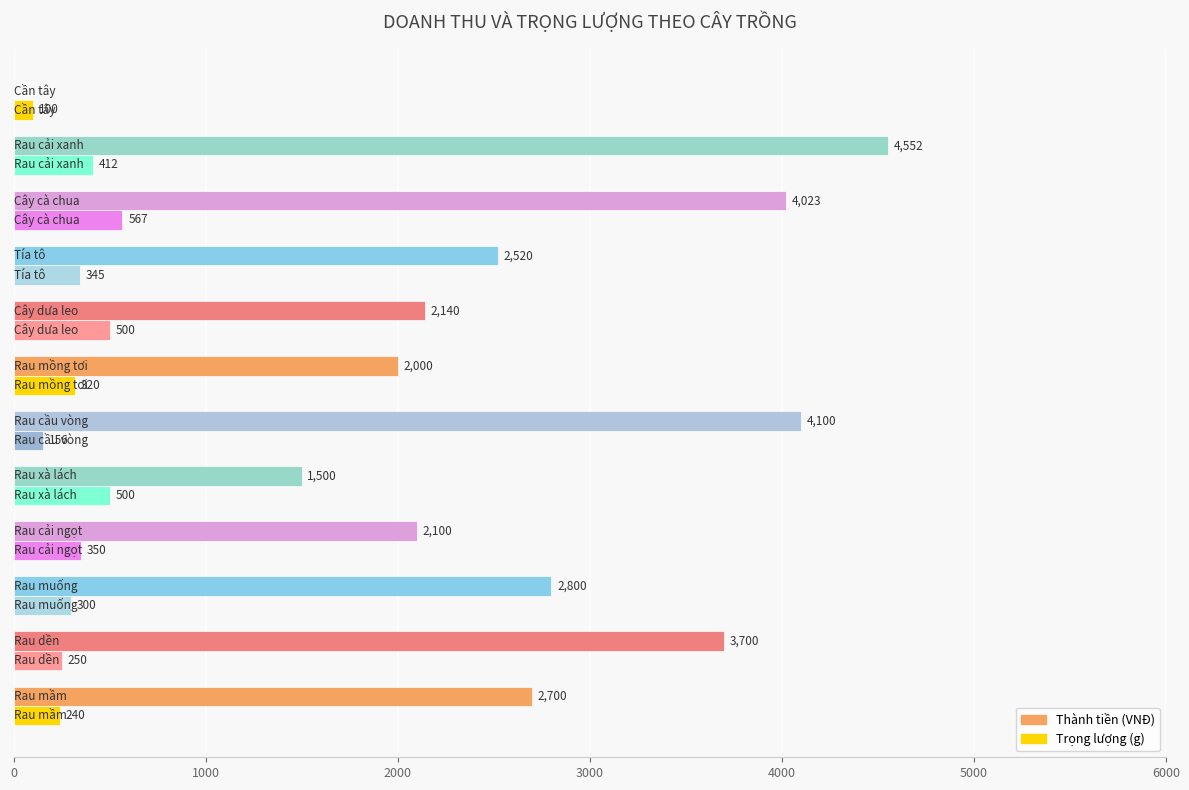

What is the greatest value displayed?

4552